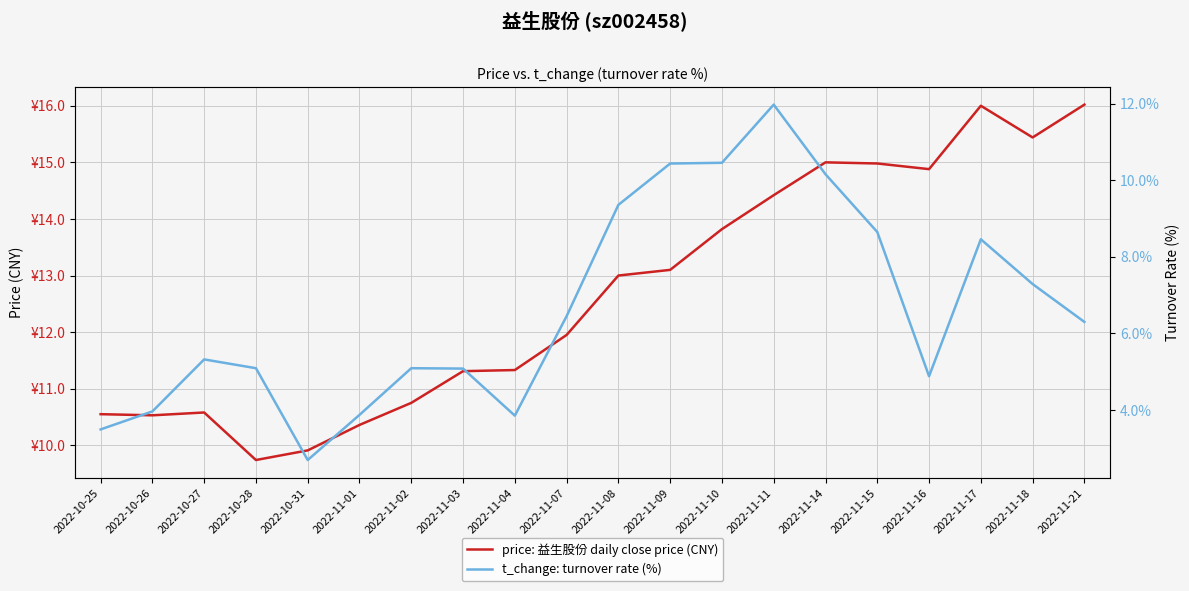

Is it true that t_change: turnover rate (%) equals 18.5 at 2022-11-10?

False